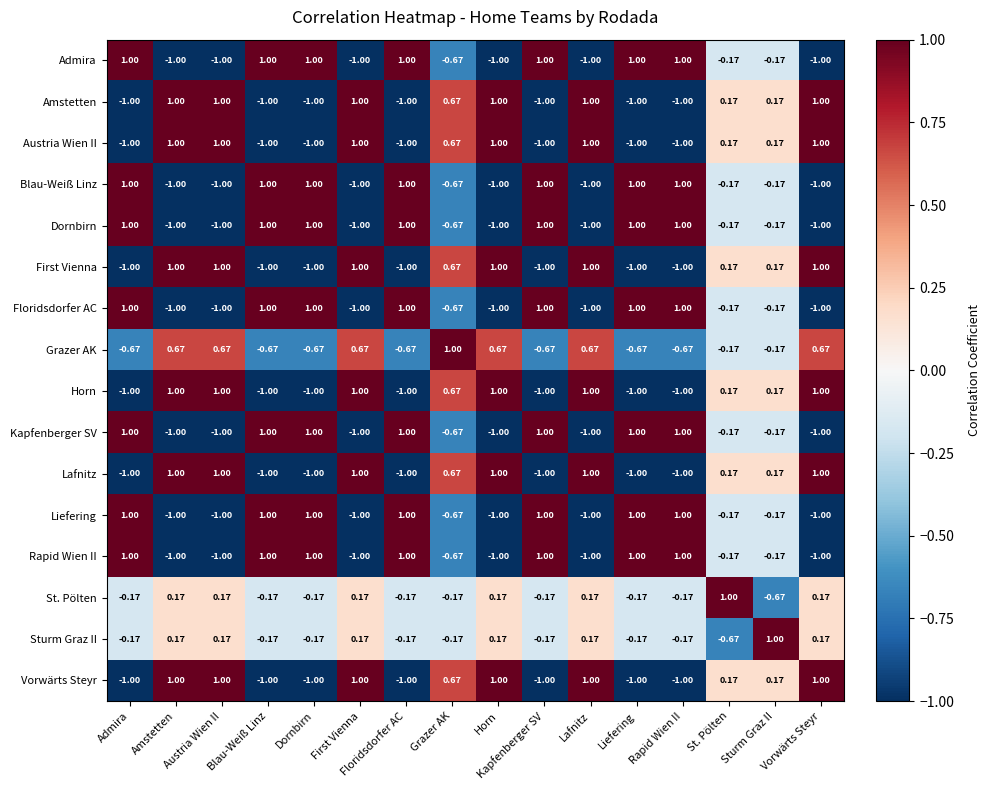

Where does the Sturm Graz II series first go above 0?

Amstetten